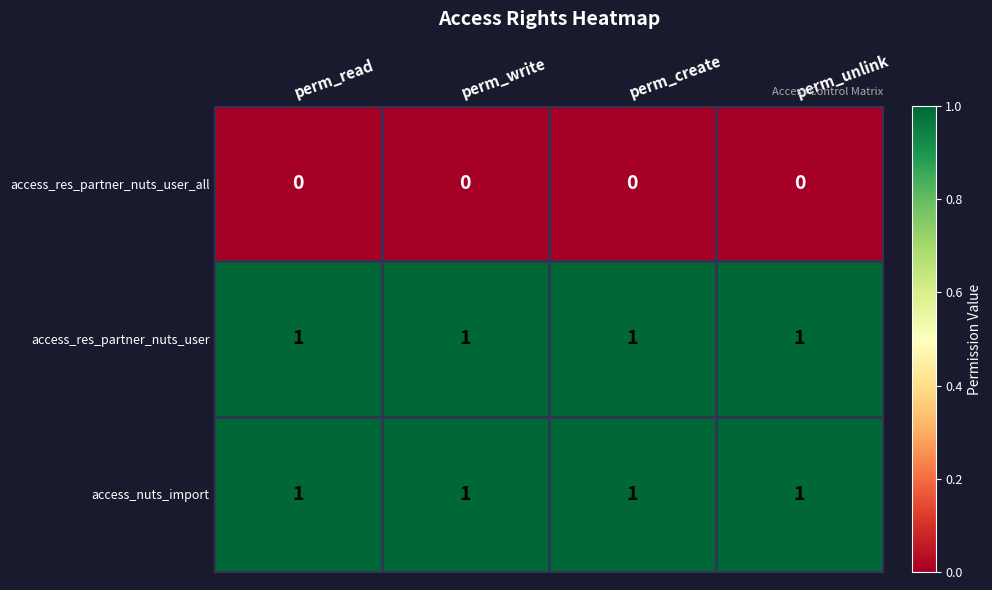

True or false: access_res_partner_nuts_user_all has a value of 0 at perm_write.

True